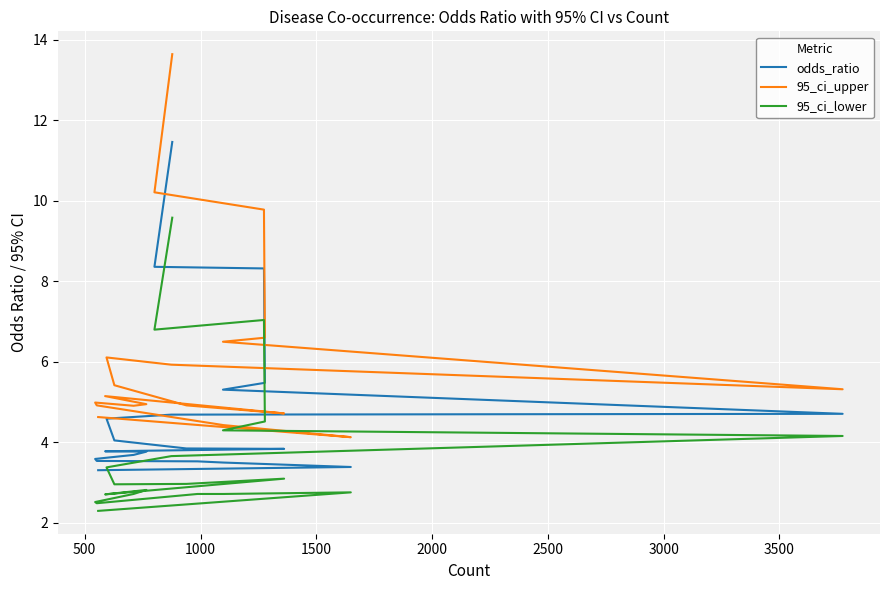

Rank the series by their maximum value, from highest to lowest.

95_ci_upper, odds_ratio, 95_ci_lower